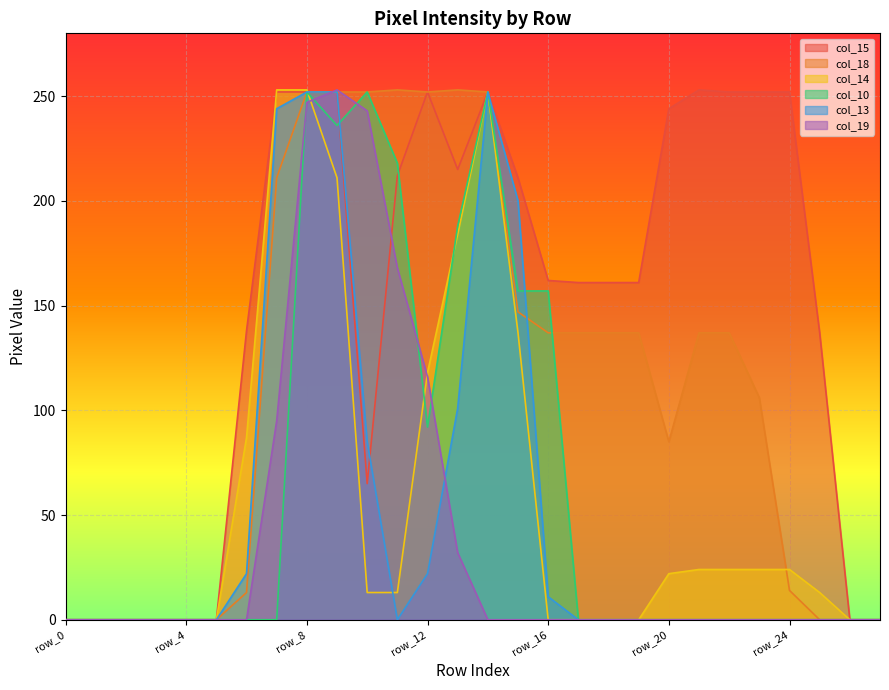

In col_10, how many points are higher than both neighbors (excluding endpoints)?

3